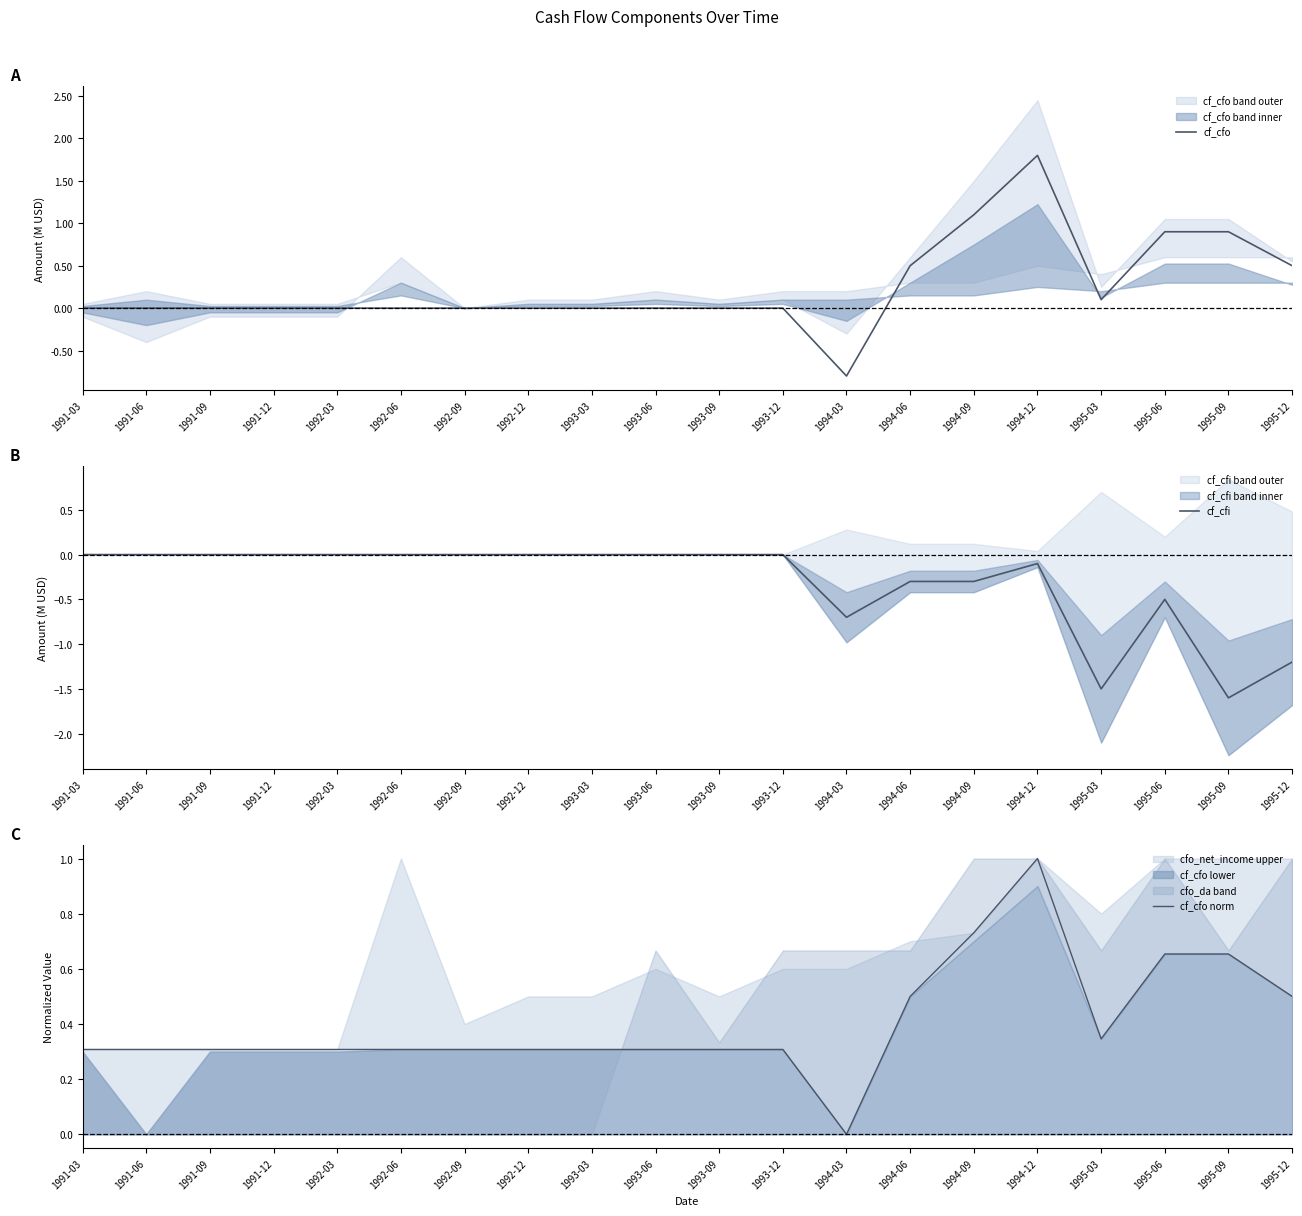

What is the sum of all cf_cfo norm values?

8.1